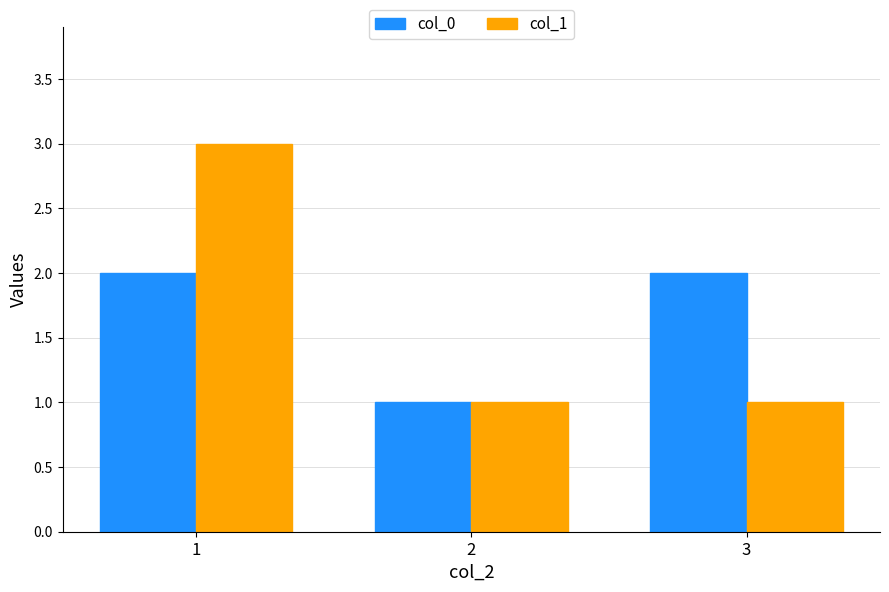

How many col_1 values are between 1 and 3?

3